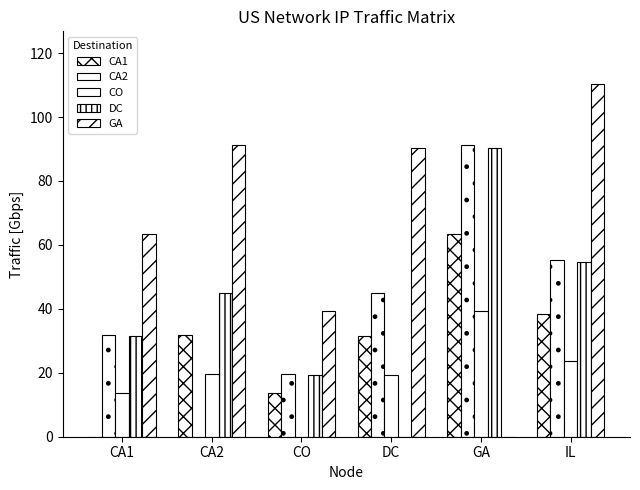

What is the difference between the DC values at CA1 and DC?

31.4